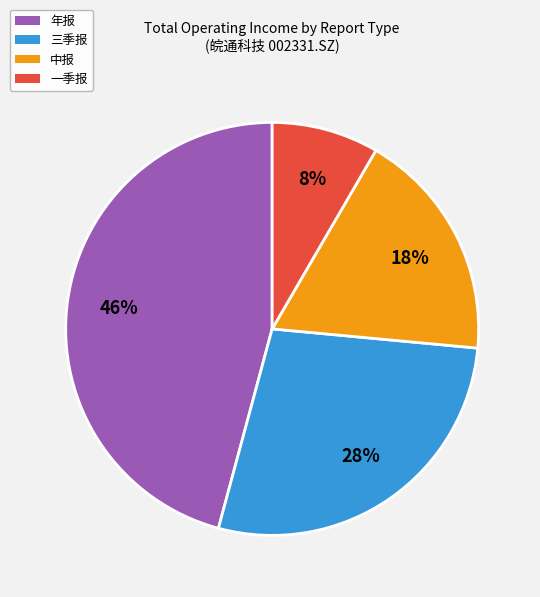

How many slices are in this pie chart?

4